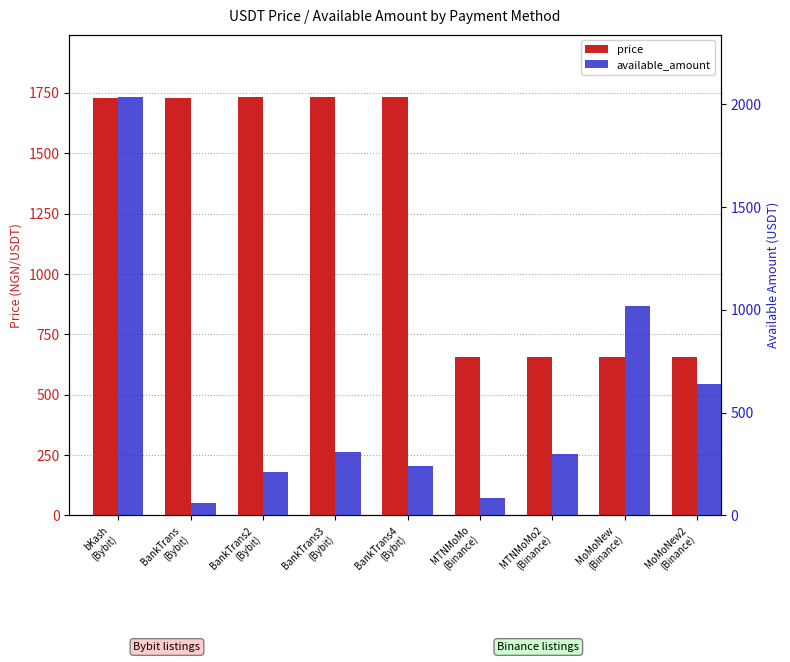

What is the spread (max minus min) of values at BankTrans
(Bybit)?

1670.5